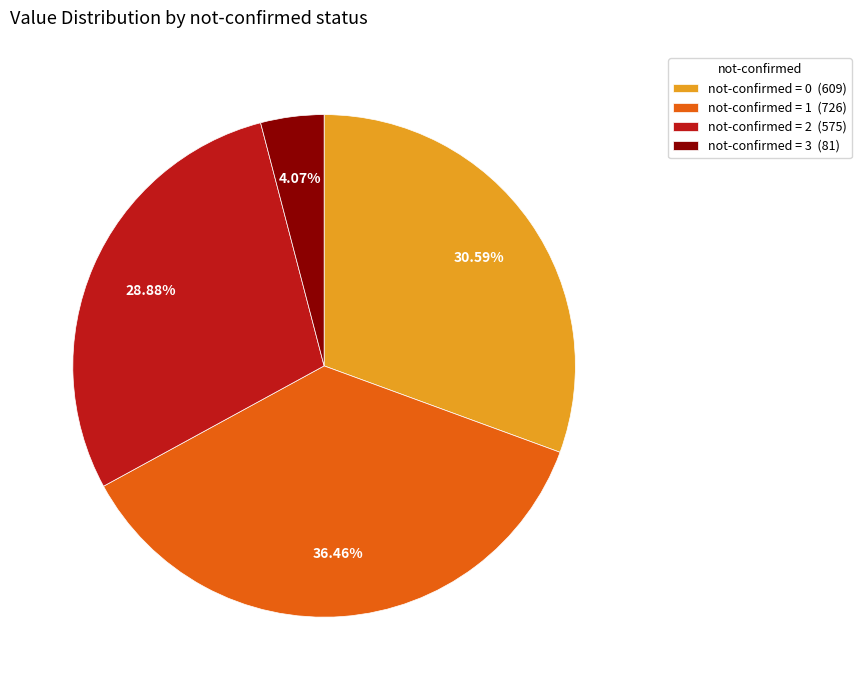

Rank the categories by value from highest to lowest.

not-confirmed = 1 (726), not-confirmed = 0 (609), not-confirmed = 2 (575), not-confirmed = 3 (81)